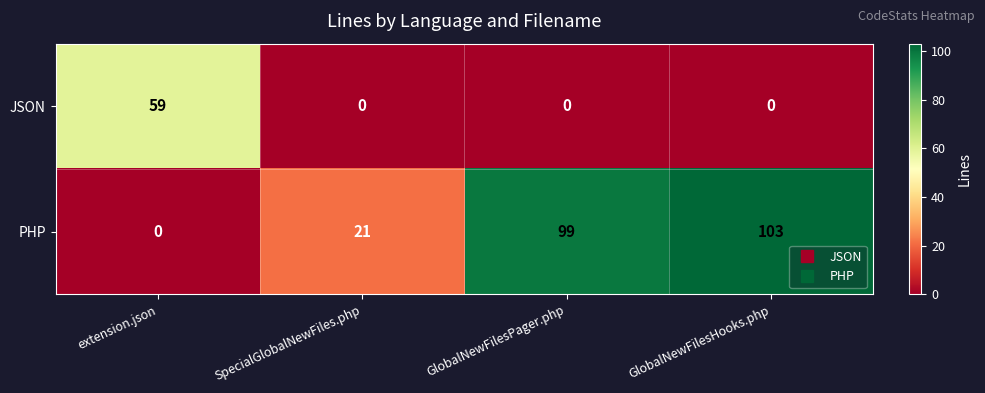

Which series changed the most between extension.json and GlobalNewFilesHooks.php?

PHP